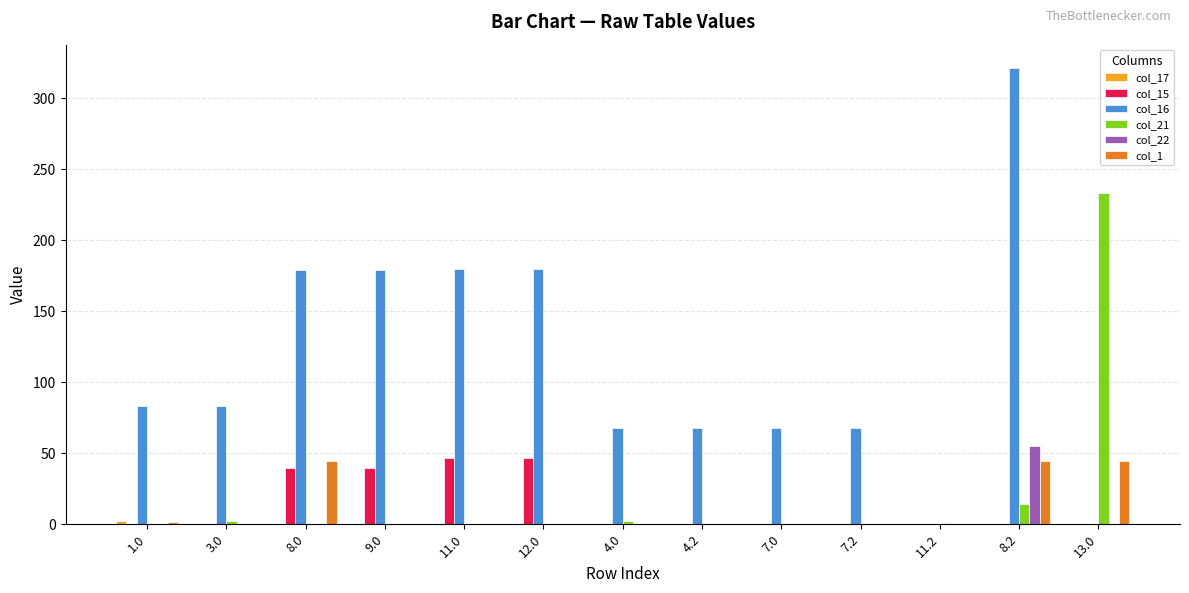

How many data points in col_15 are above 0?

4